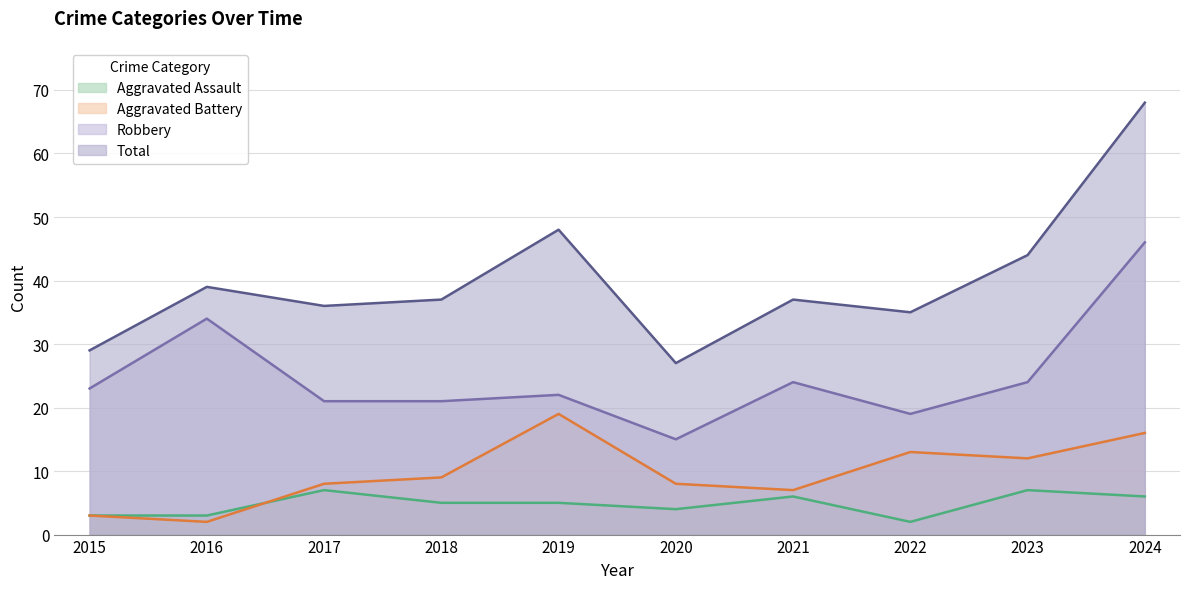

Where is the first local maximum for Total?

2016